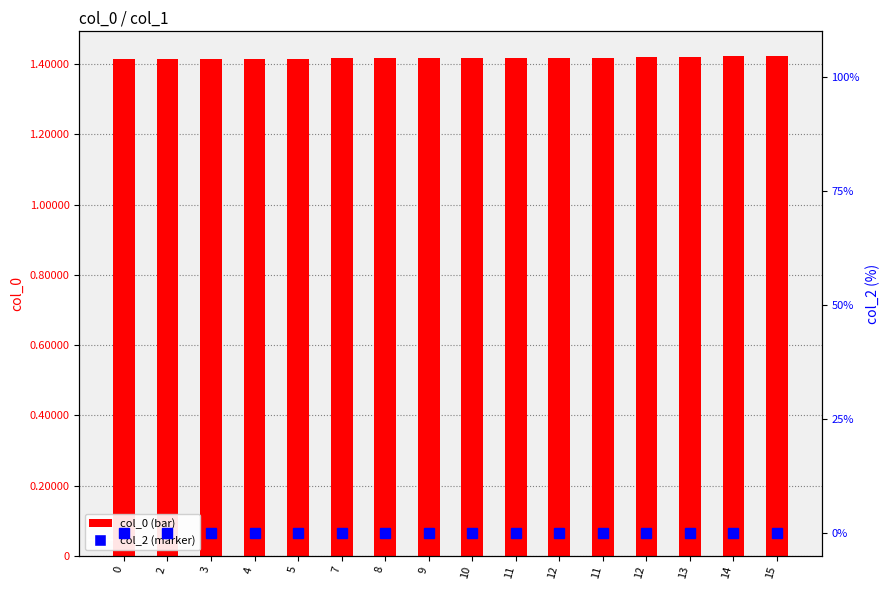

True or false: col_0 has a value of 2419255375 at 2.

False